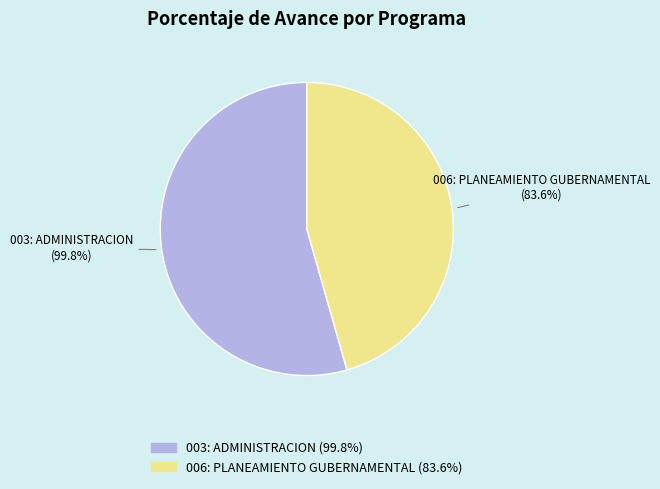

How many segments does this pie chart have?

2